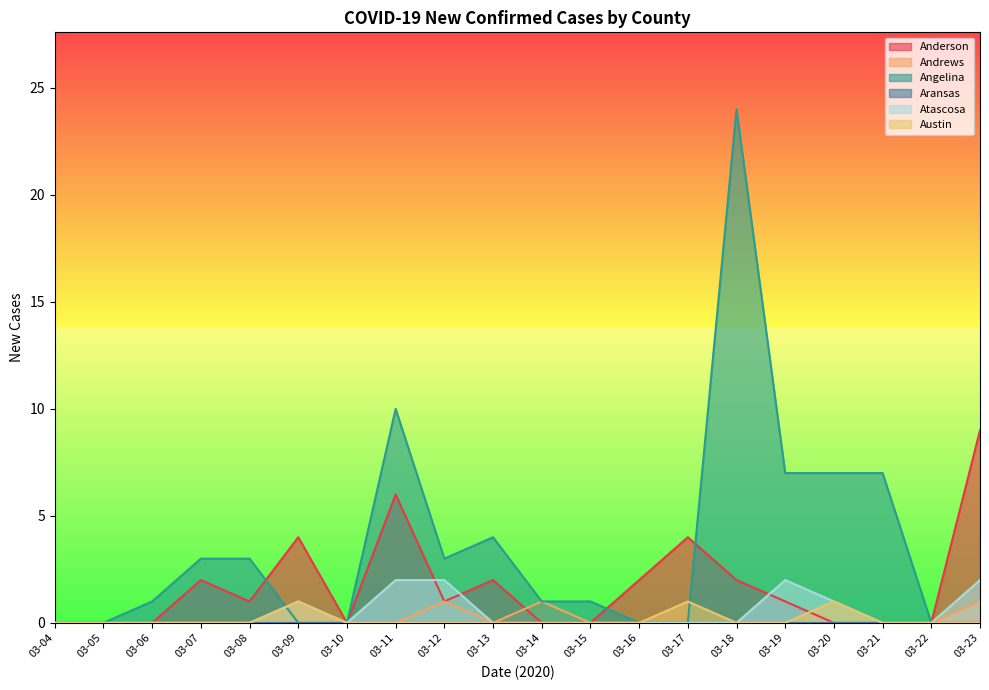

Which series has the largest range (max minus min)?

Angelina